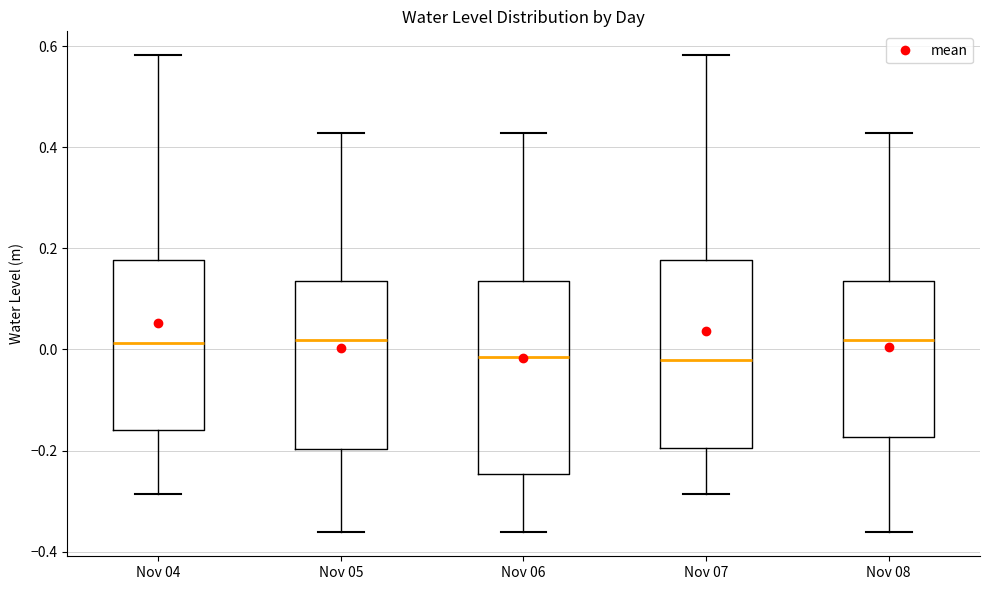

Where does the lower whisker of the box for Nov 07 end on the y-axis? The values are not printed on the chart, so give them approximately, as read against the axis.

-0.28